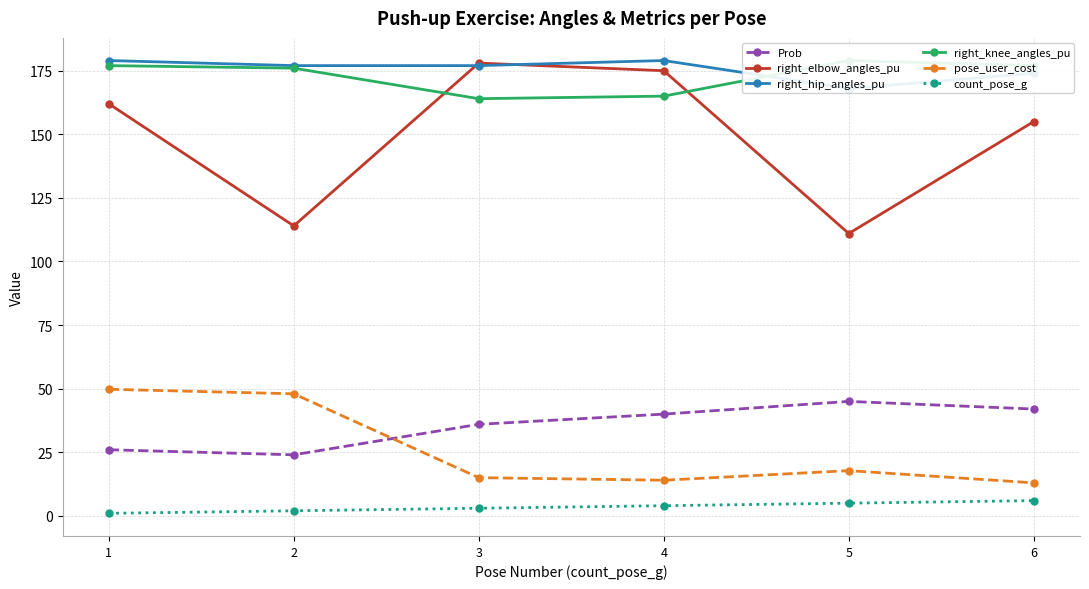

Which series has the widest spread of values?

right_elbow_angles_pu